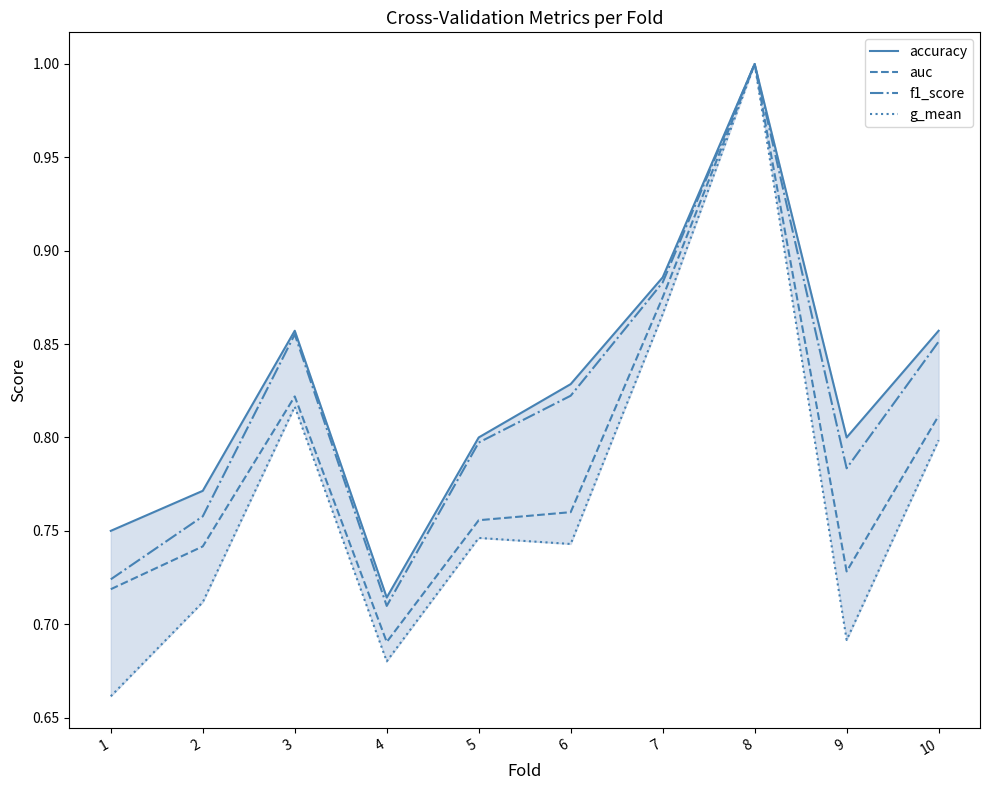

Reading right to left, list all the values displayed in this chart.

accuracy: 0.9	0.8	1.0	0.9	0.8	0.8	0.7	0.9	0.8	0.8
auc: 0.8	0.7	1.0	0.9	0.8	0.8	0.7	0.8	0.7	0.7
f1_score: 0.9	0.8	1.0	0.9	0.8	0.8	0.7	0.9	0.8	0.7
g_mean: 0.8	0.7	1.0	0.9	0.7	0.7	0.7	0.8	0.7	0.7